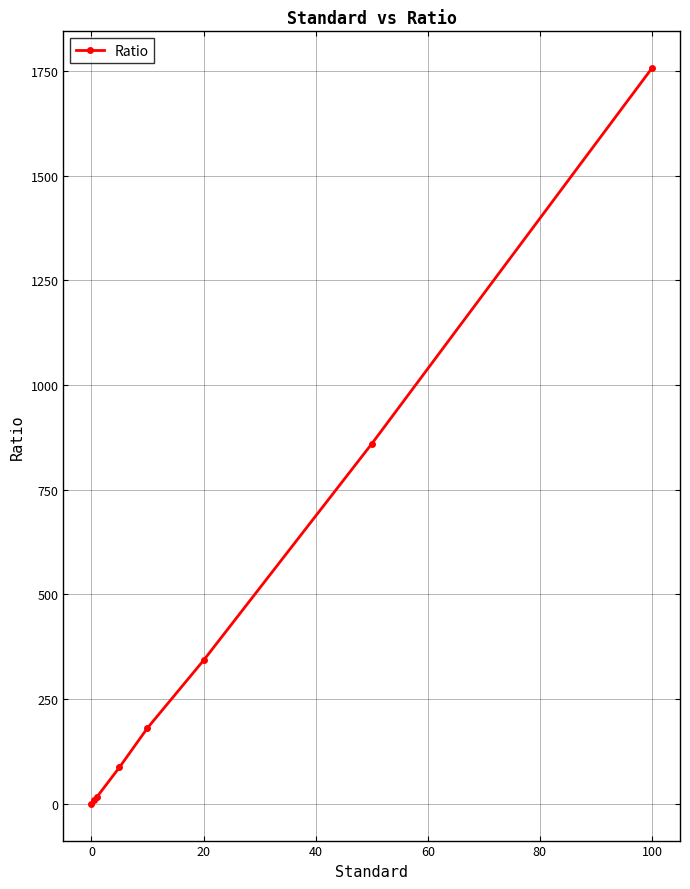

True or false: there are more than 1 points higher than both neighbors.

False